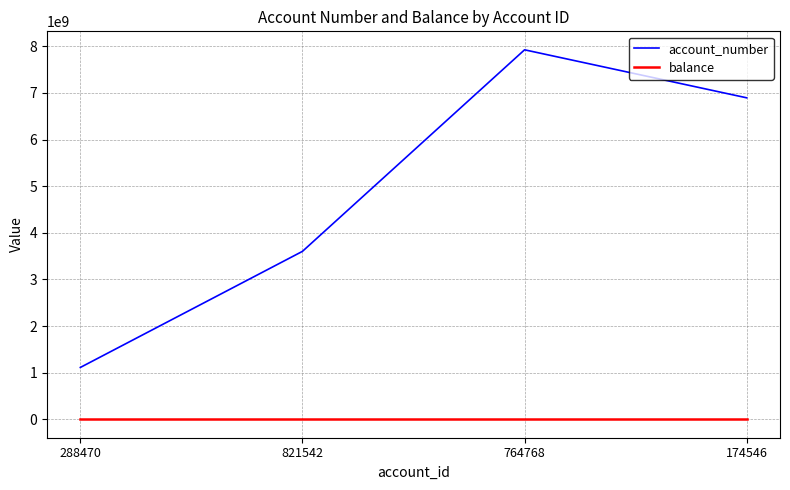

What are all the series names shown in the legend?

account_number, balance